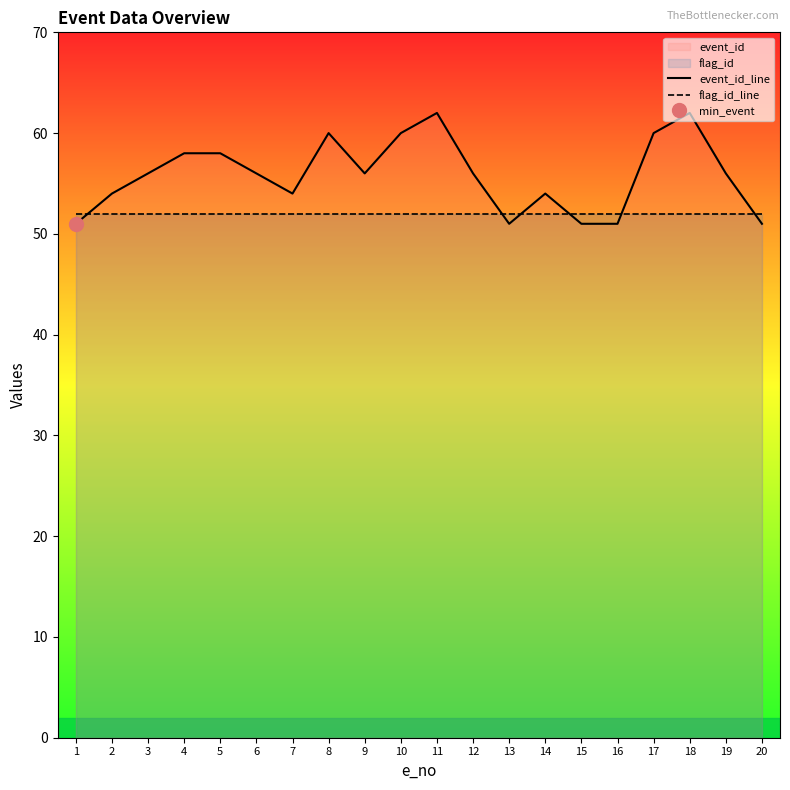

Which series has the largest total across all categories?

event_id_line